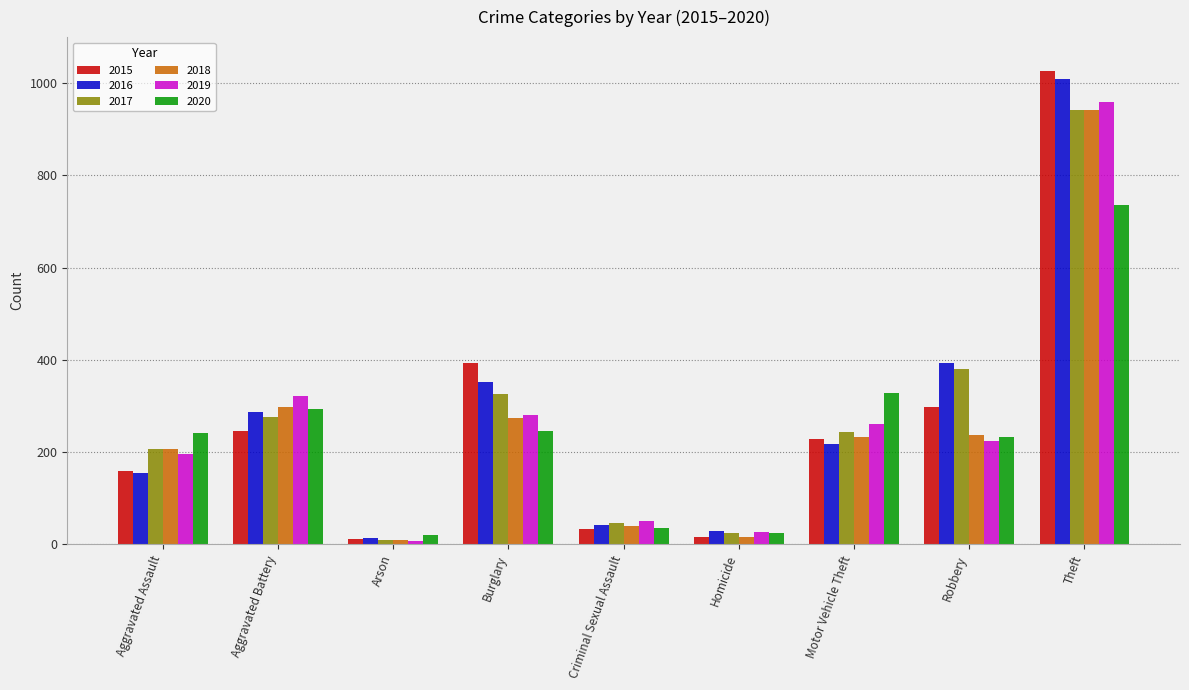

At which label does 2019 reach its peak?

Theft